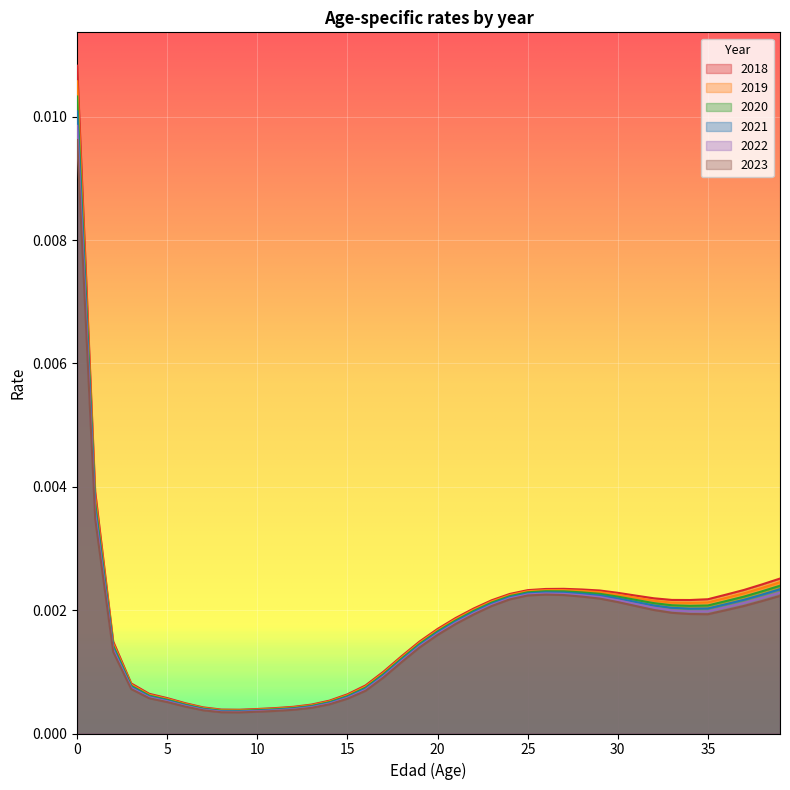

The value of 2022 at 9 is 0.0. True or false?

False